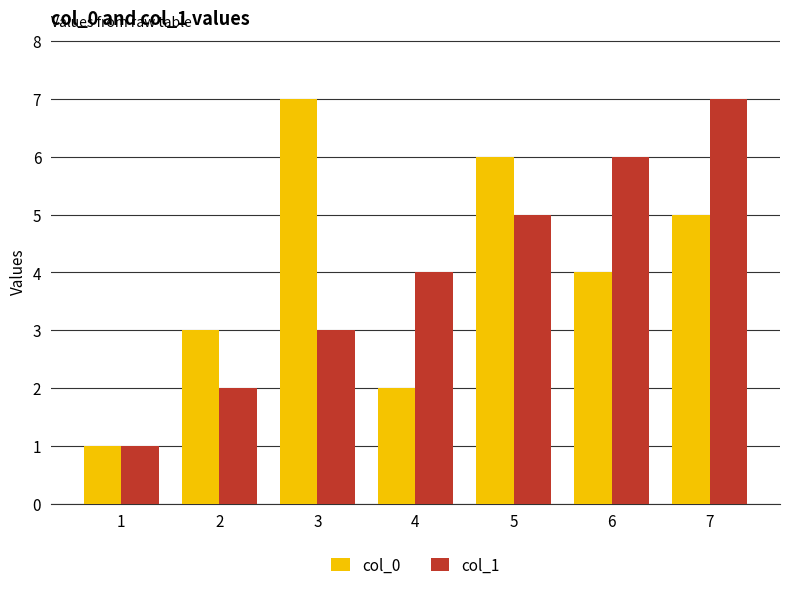

True or false: col_1 has a value of 5 at 5.

True